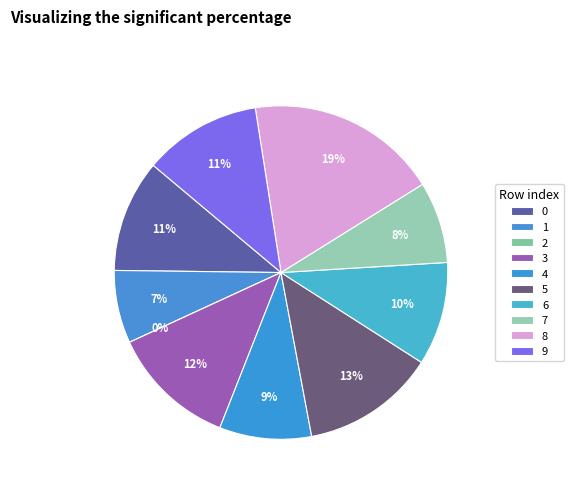

Rank the categories by value from highest to lowest.

8, 5, 3, 9, 0, 6, 4, 7, 1, 2